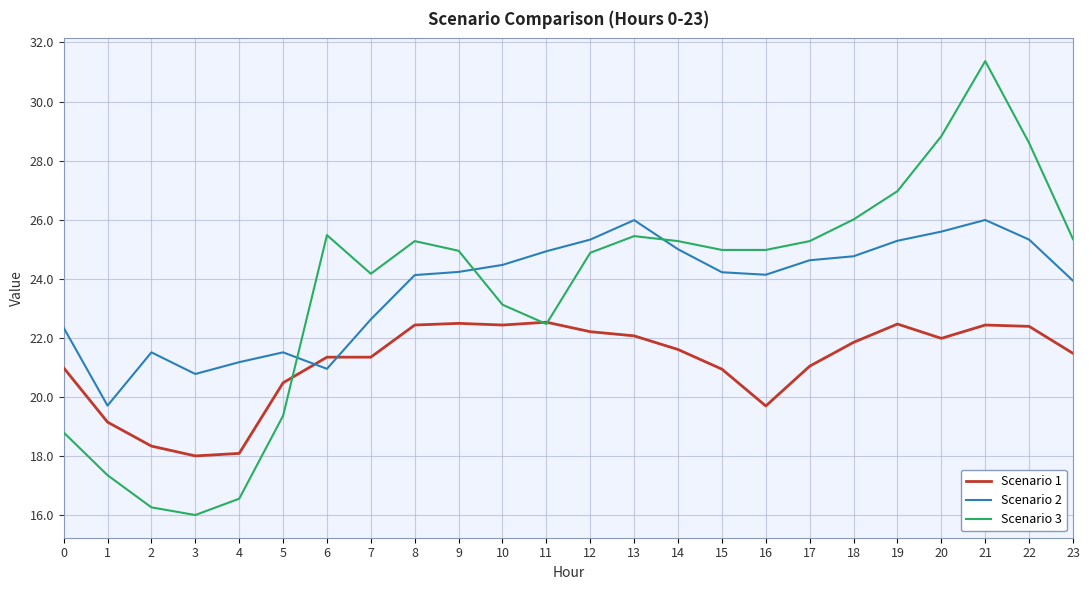

What is the lowest value of the Scenario 3 series?

16.0